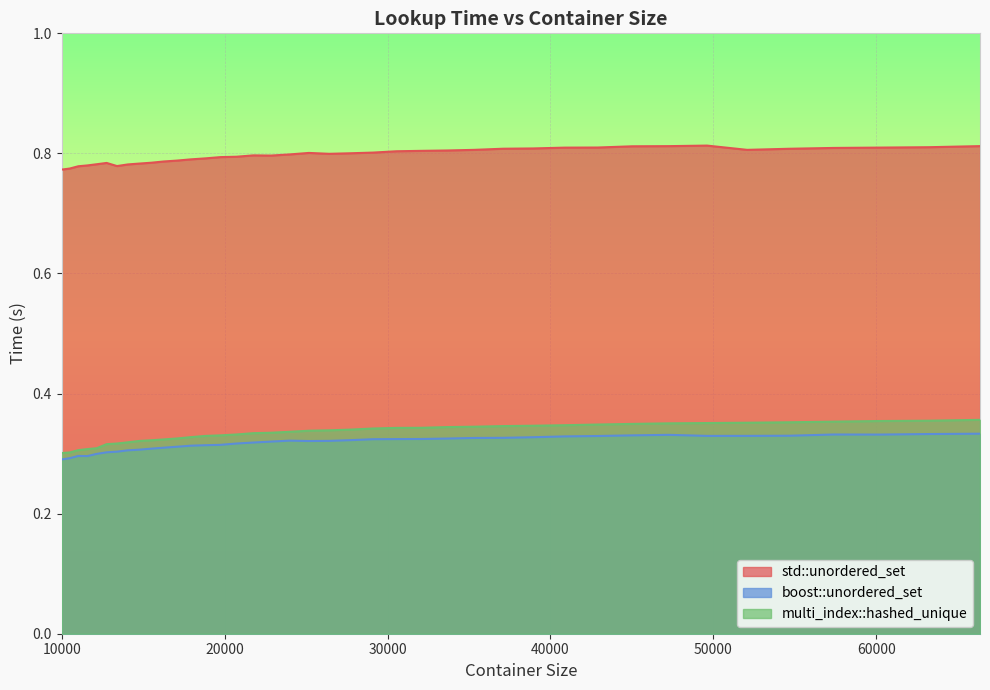

The multi_index::hashed_unique series shows 0.1 at 10000. True or false?

False